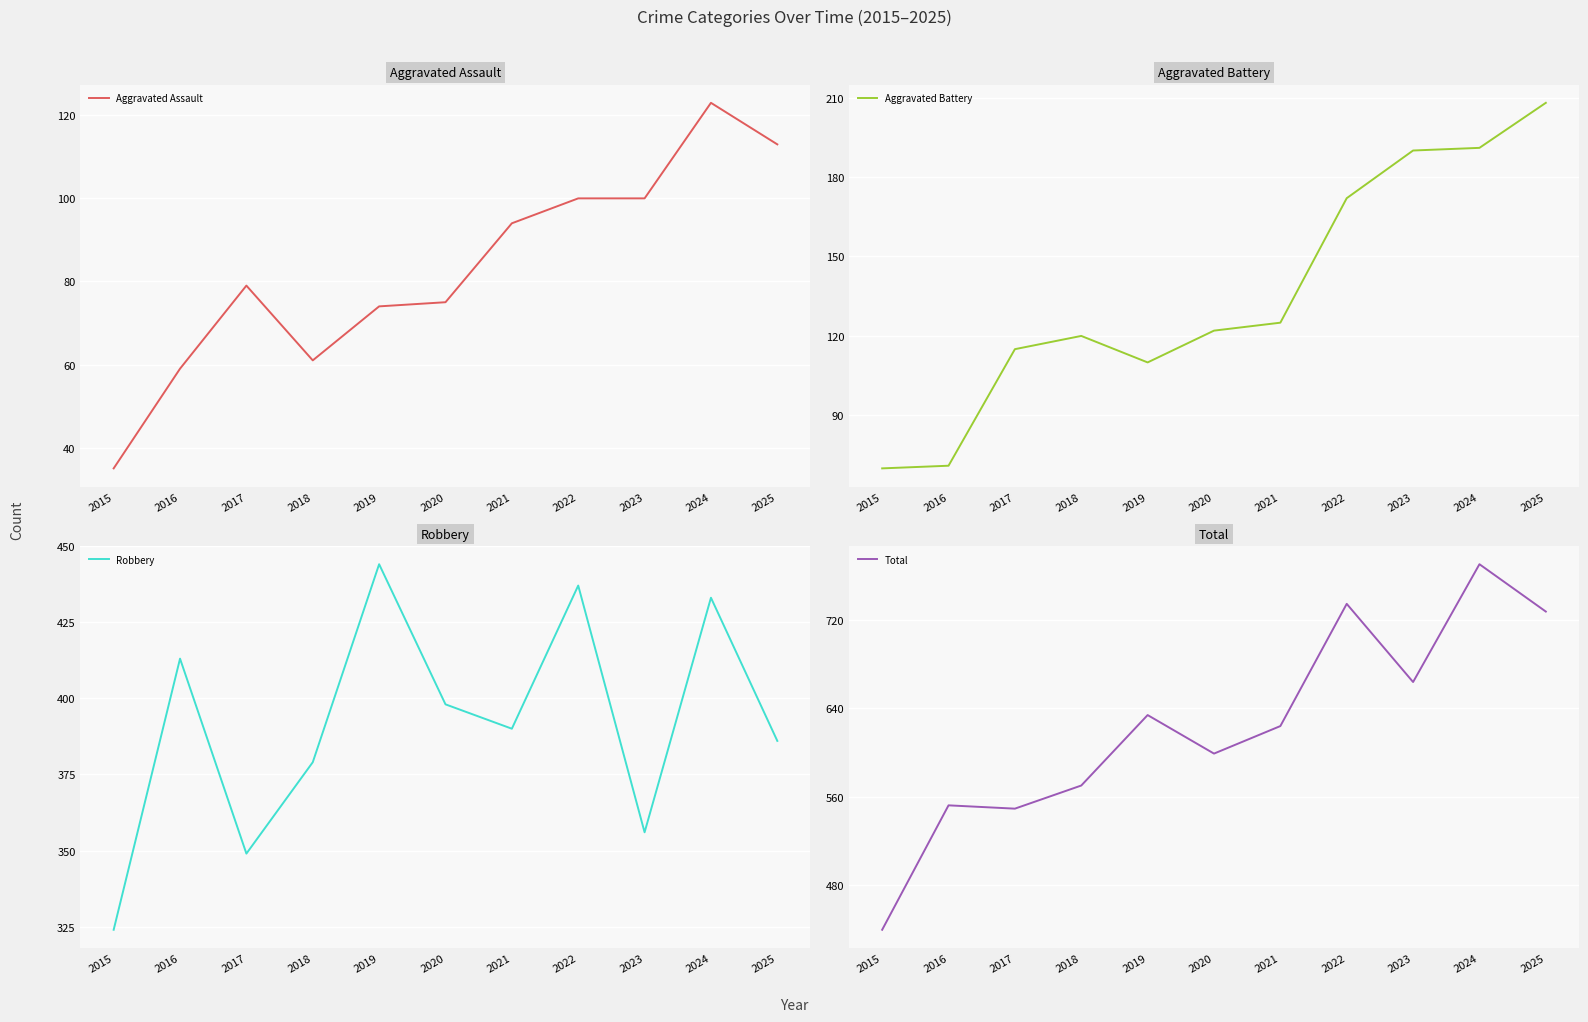

Which category has the lowest value in the Total series?

2015